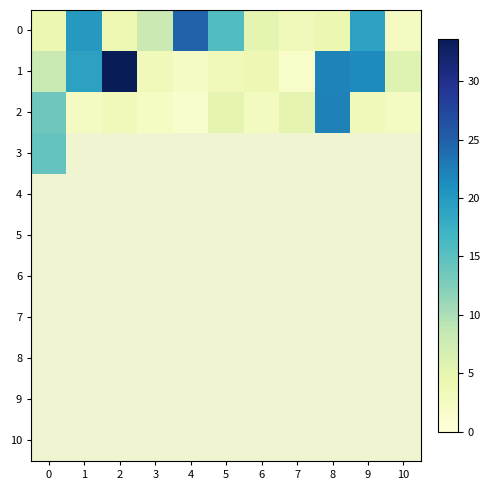

What is the smallest value displayed?

1.3